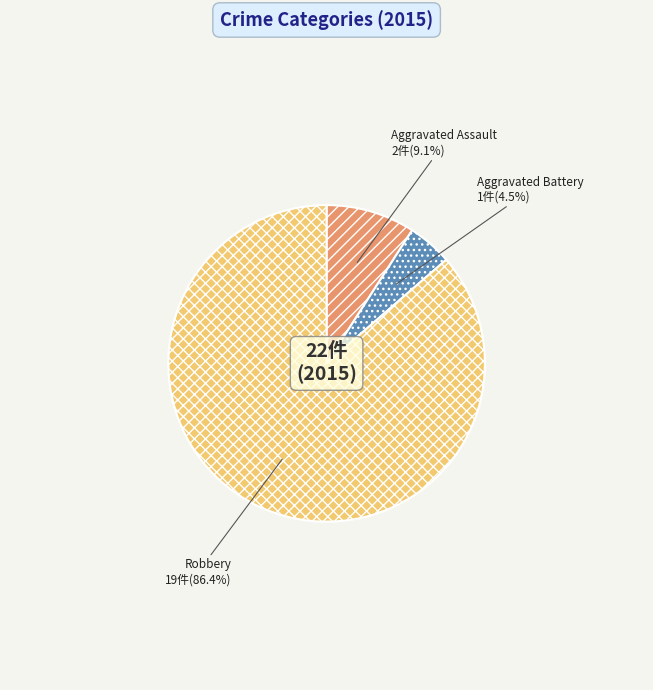

Approximately how many times larger is the value at Aggravated Assault compared to Aggravated Battery?

2.0